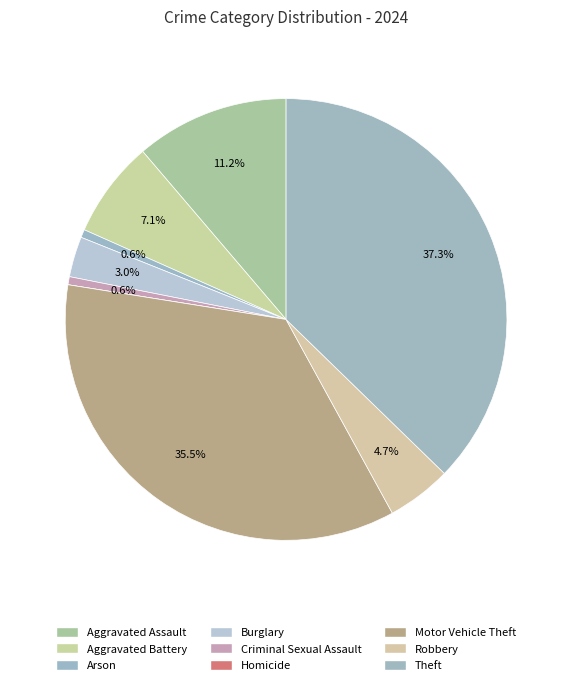

Count the number of slices in the pie.

9